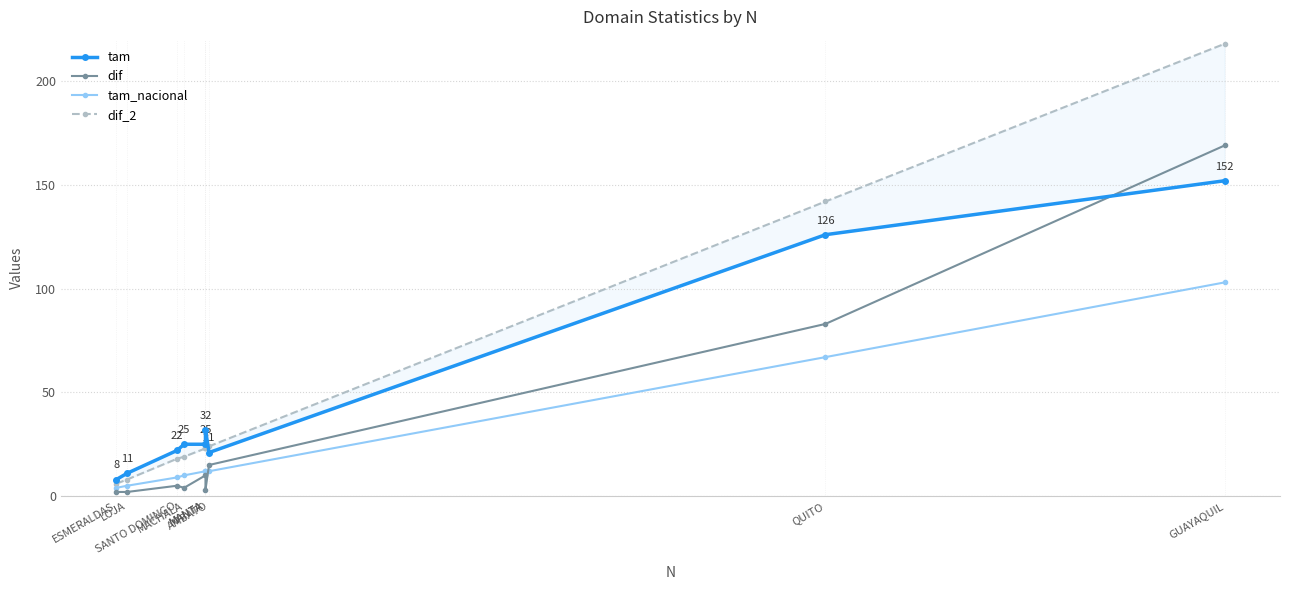

How many lines are shown in the chart?

4